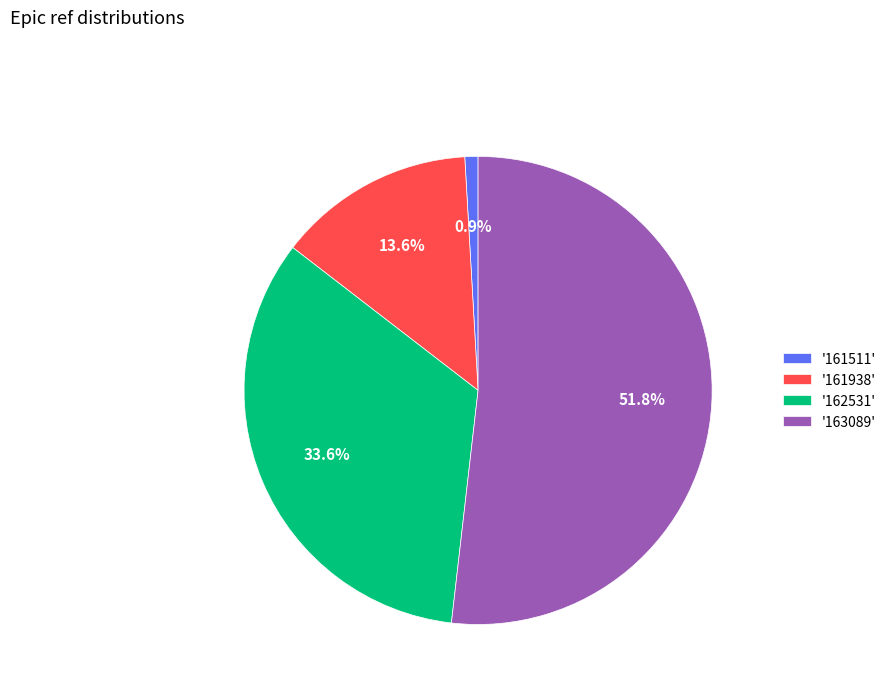

Rank the categories by value from highest to lowest.

'163089', '162531', '161938', '161511'